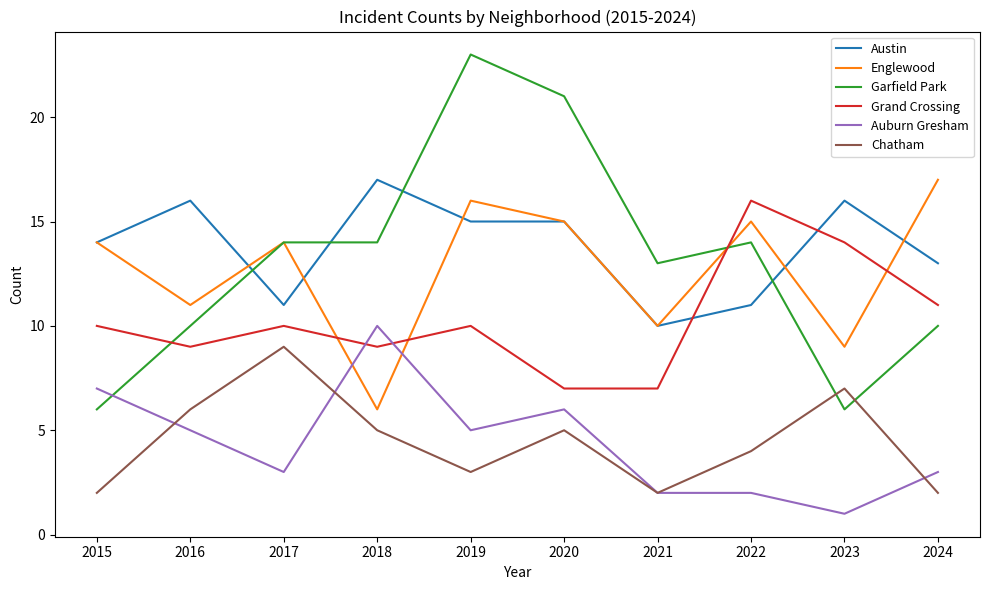

At 2018, list the series in order from smallest to largest.

Chatham, Englewood, Grand Crossing, Auburn Gresham, Garfield Park, Austin